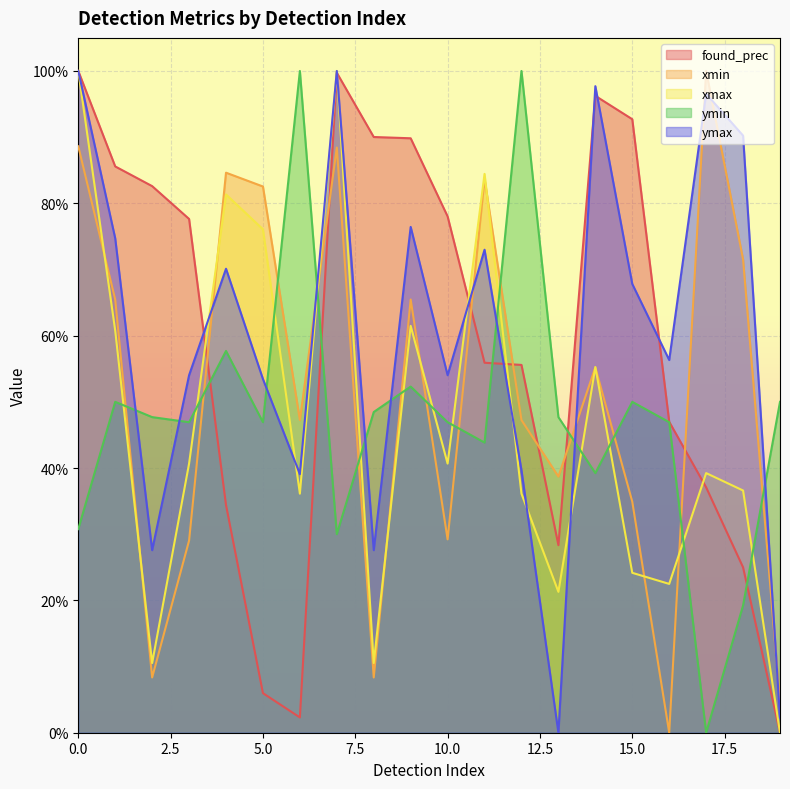

How many values in the ymin series exceed 0?

19